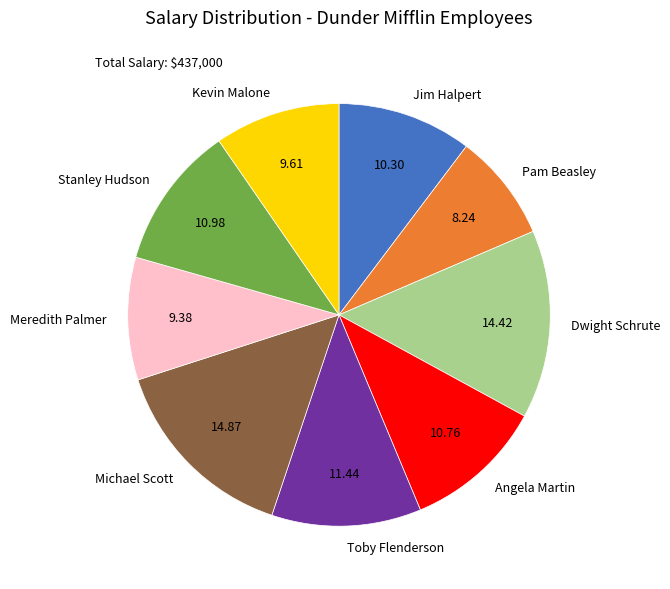

Which category has the smallest portion of the pie?

Pam Beasley